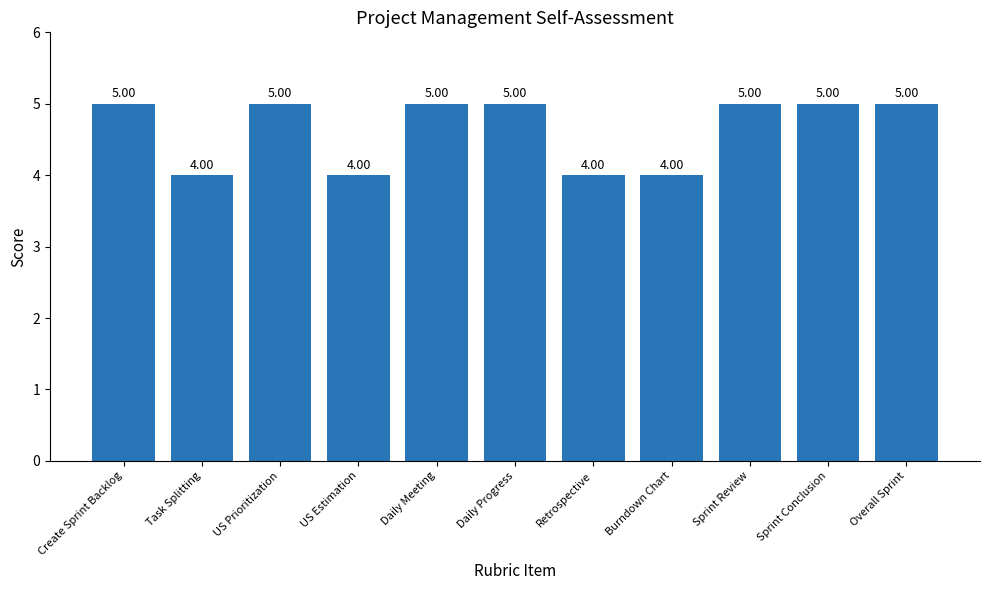

What is the difference between the maximum and minimum values?

1